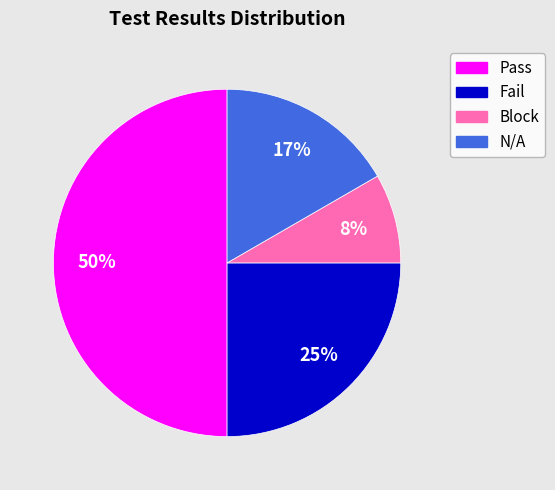

Rank the categories by value from lowest to highest.

Block, N/A, Fail, Pass